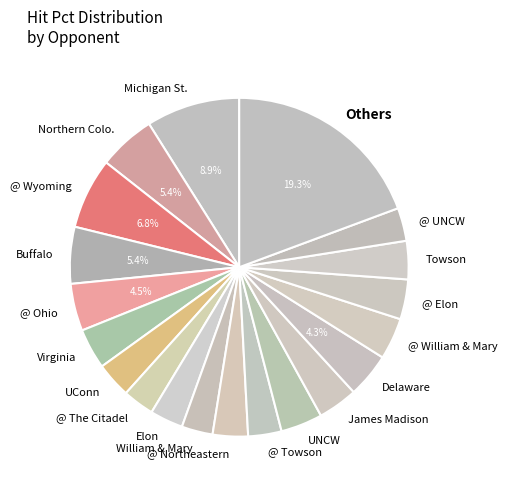

Count the number of slices in the pie.

20